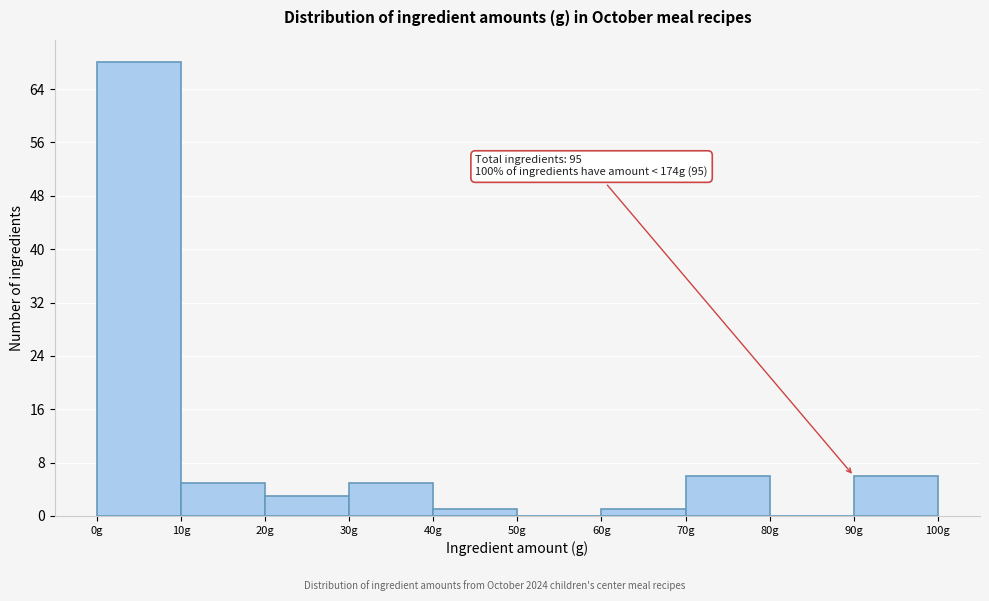

Which range on the x-axis has the tallest bar?

0 to 10